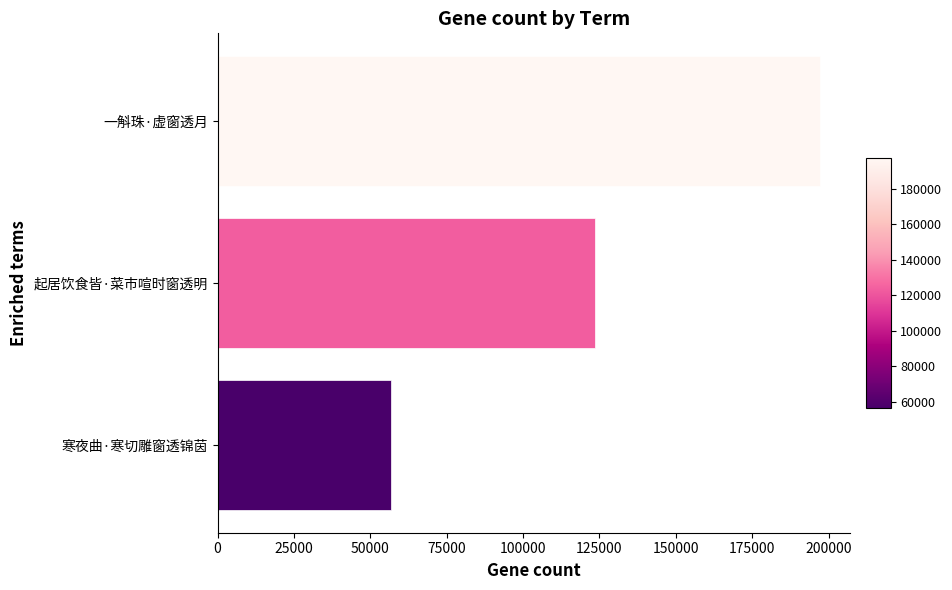

True or false: the data shows 56690 at 寒夜曲·寒切雕窗透锦茵.

True